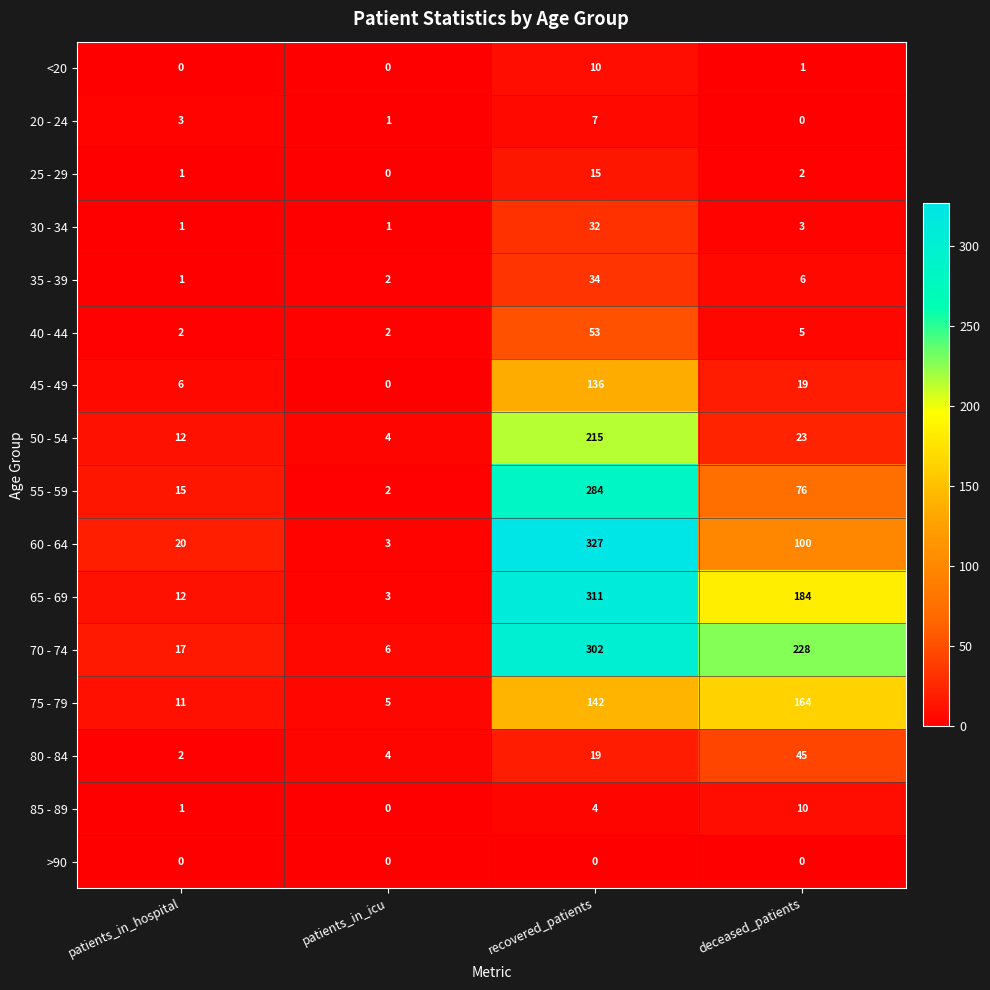

Which label corresponds to the largest value in the chart?

recovered_patients